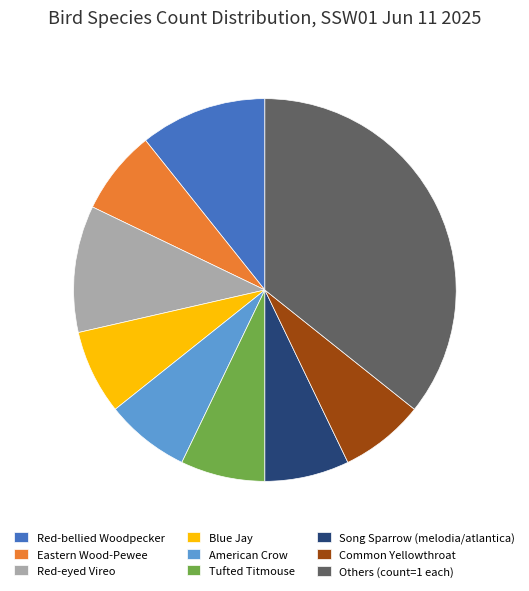

Combined, do Eastern Wood-Pewee and Blue Jay account for over 50%?

No